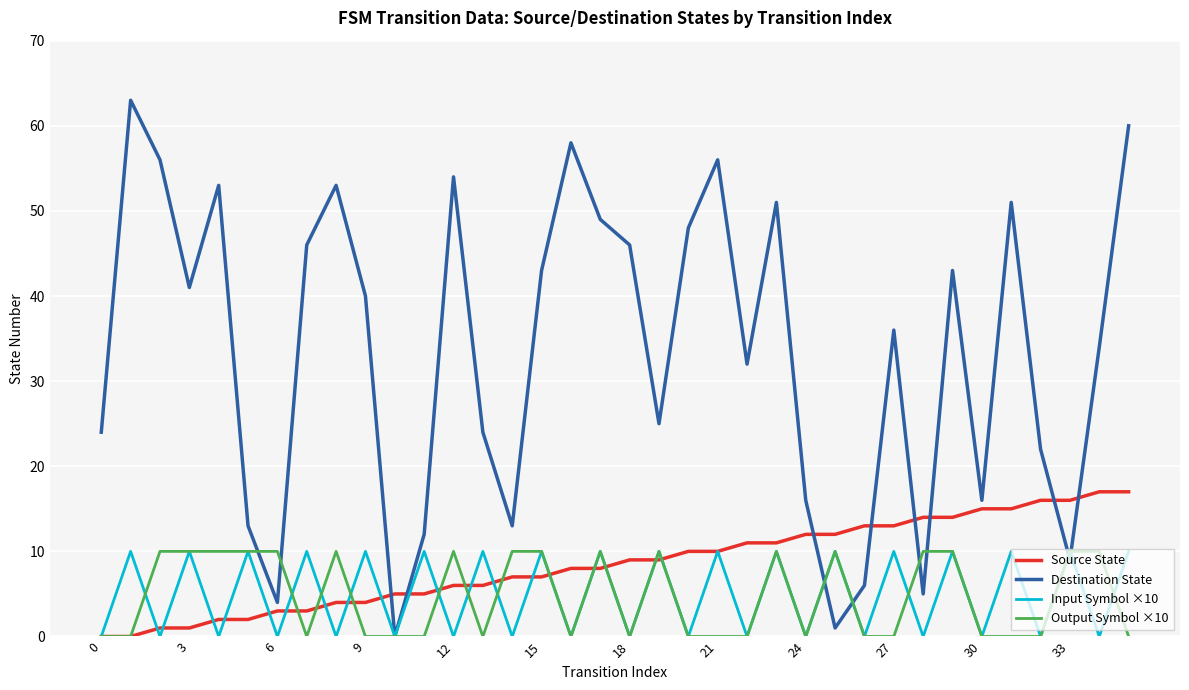

Which series has the largest total across all categories?

Destination State